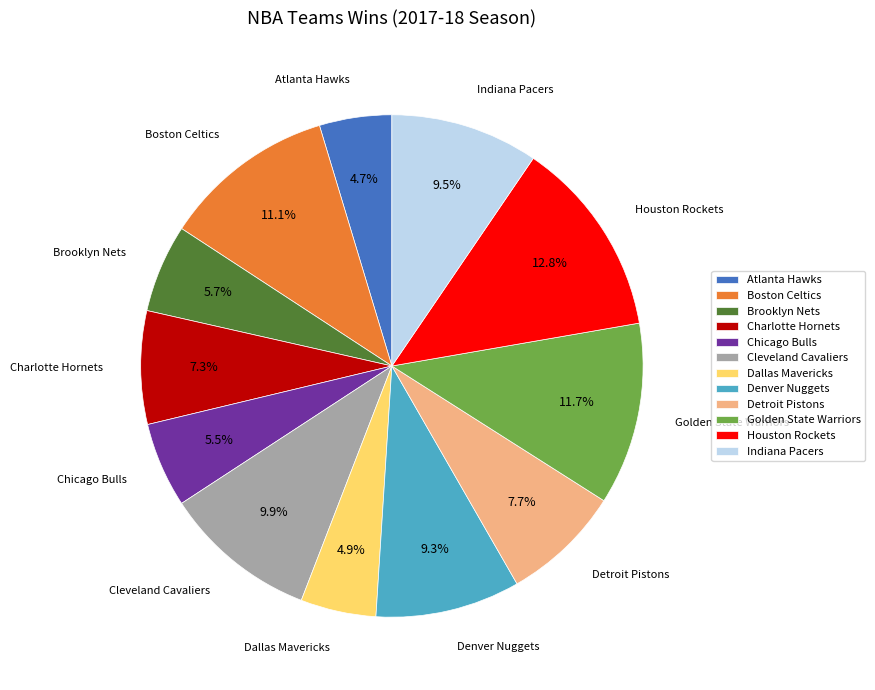

Is the sum of Cleveland Cavaliers and Houston Rockets greater than half?

No